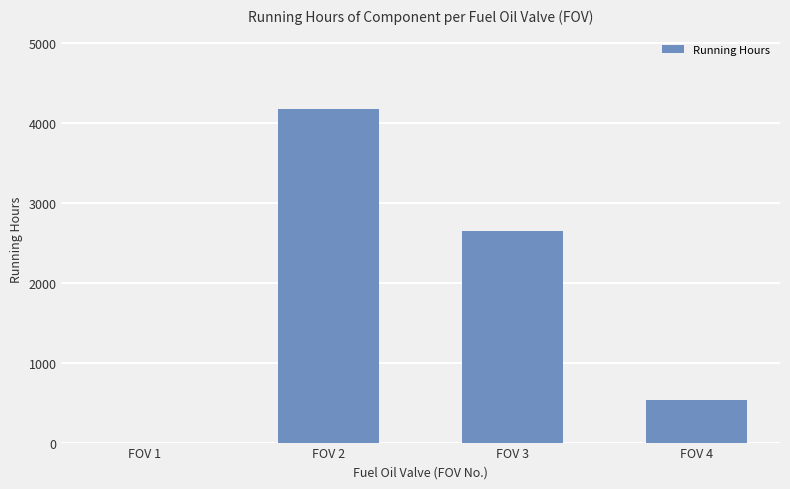

What is the maximum value shown in the chart?

4173